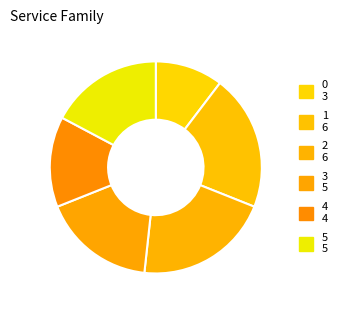

Which has a higher value, 3 or 5?

3